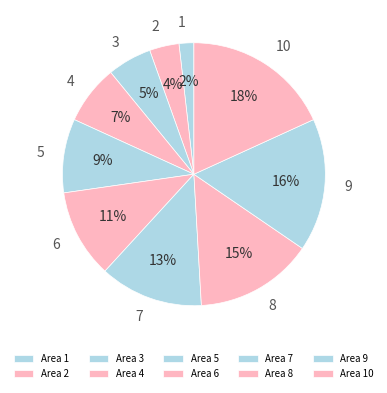

How many segments does this pie chart have?

10